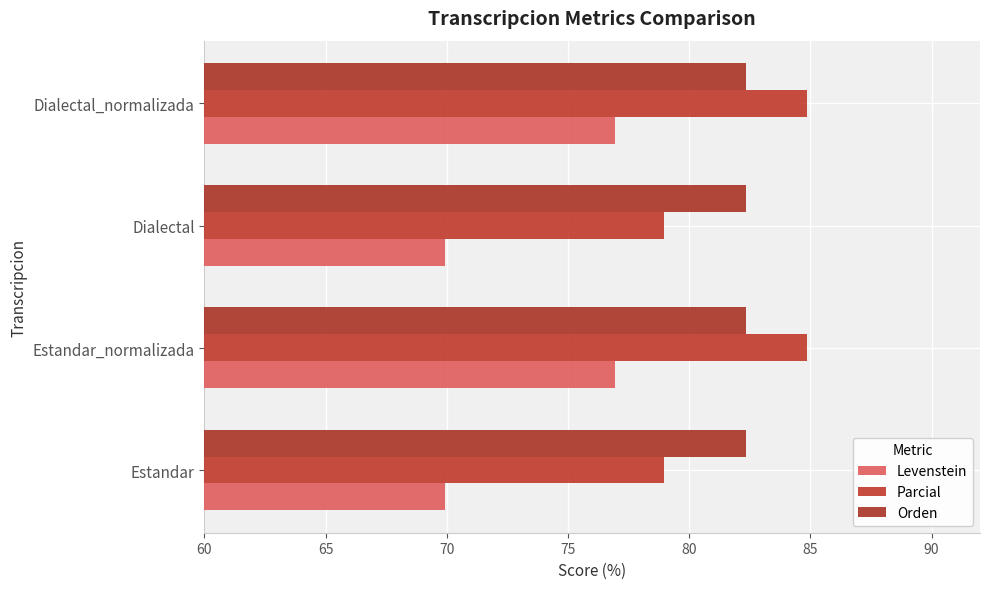

How many series are shown in this chart?

3